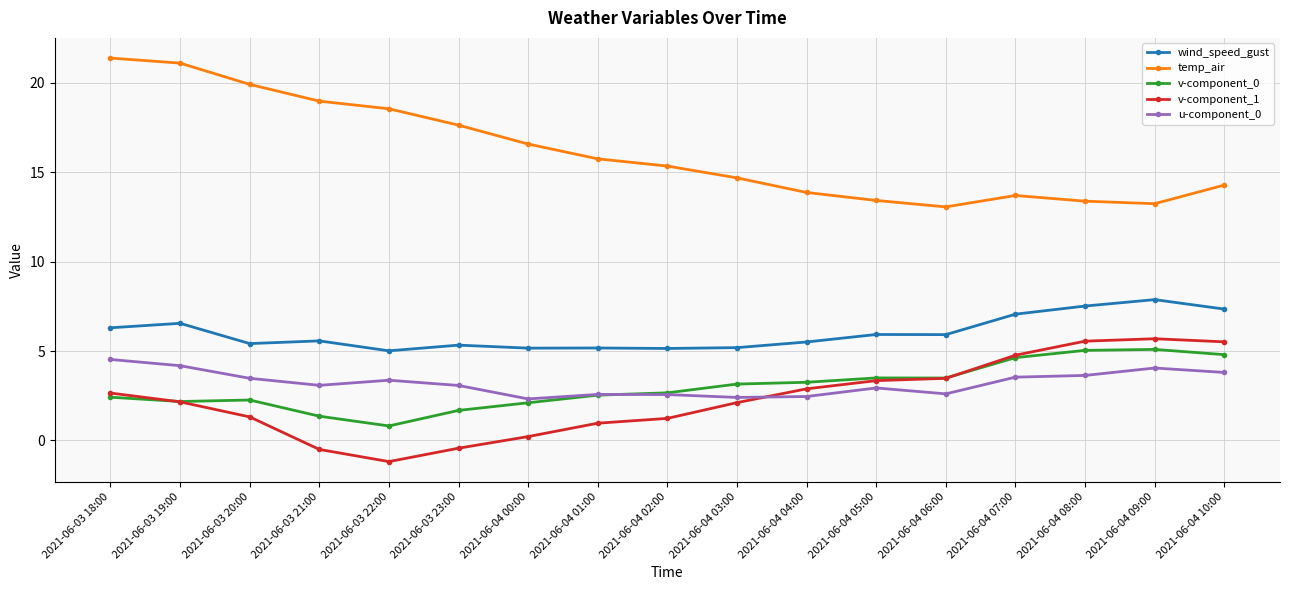

Is it true that v-component_1 equals 2.9 at 2021-06-04 04:00?

True